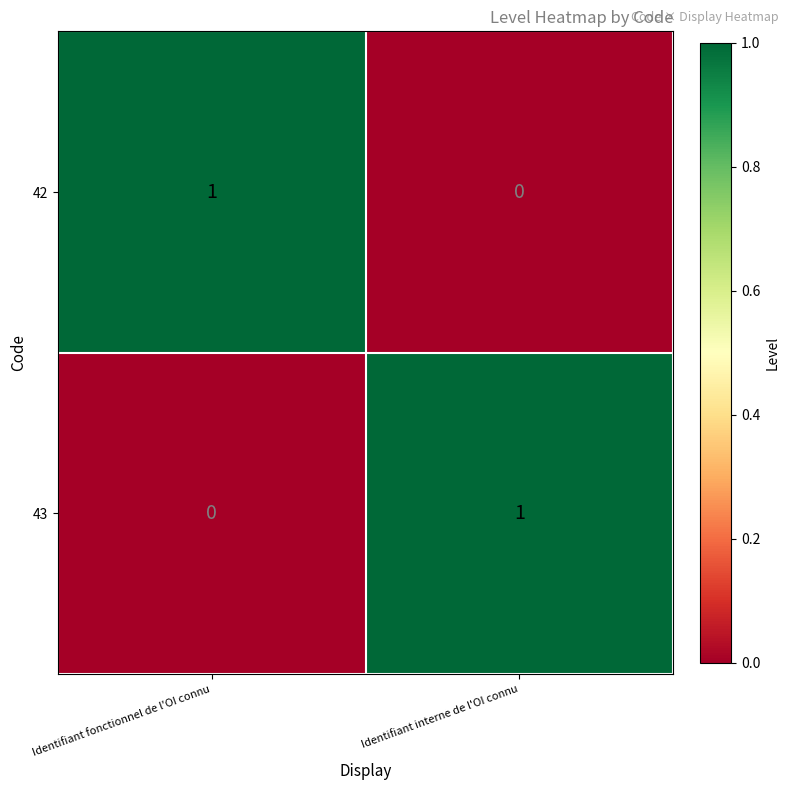

Is the value of 42 at Identifiant interne de l'OI connu greater than the value of 43 at Identifiant interne de l'OI connu?

No